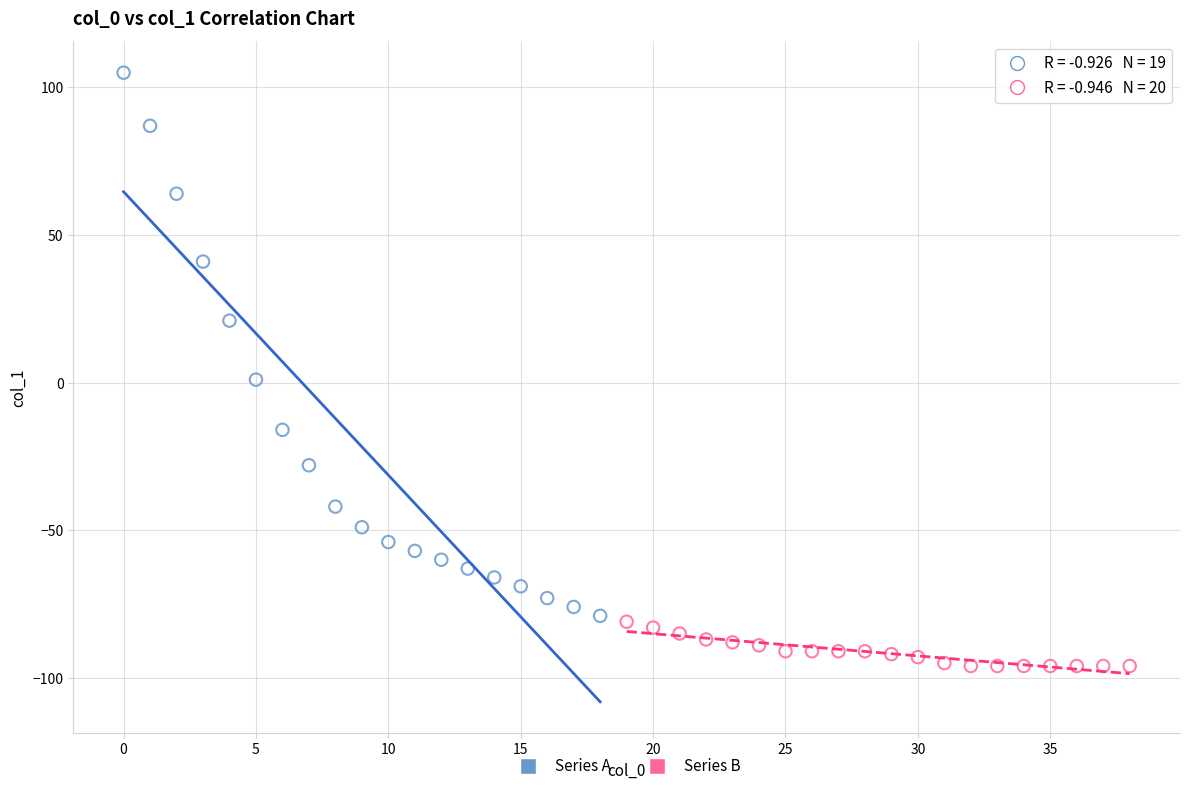

Which series has the widest spread of Y values?

Series A